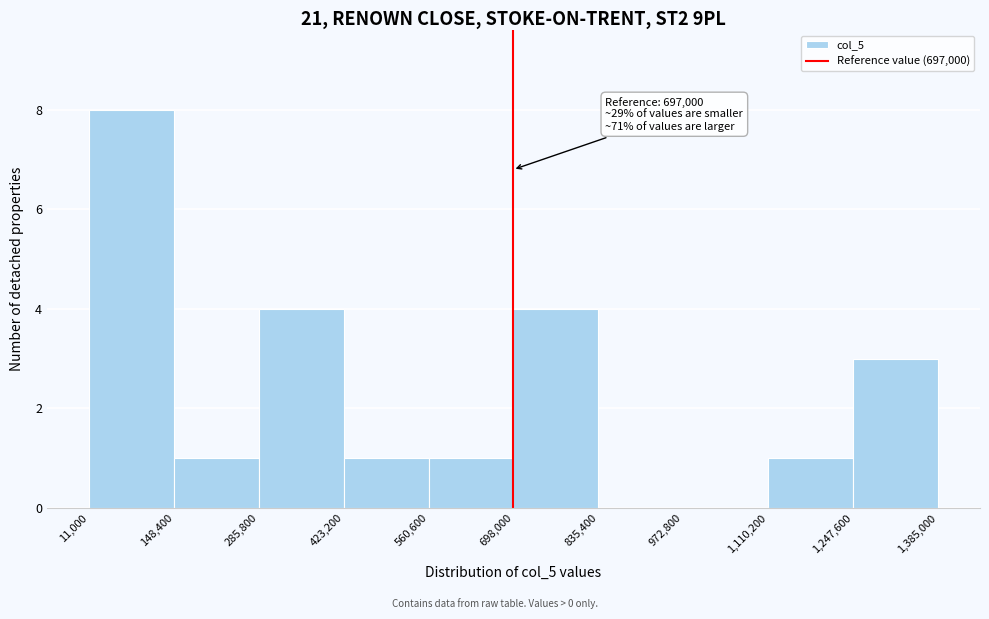

Over which range of the x-axis is the bar tallest?

11,000 to 148,400